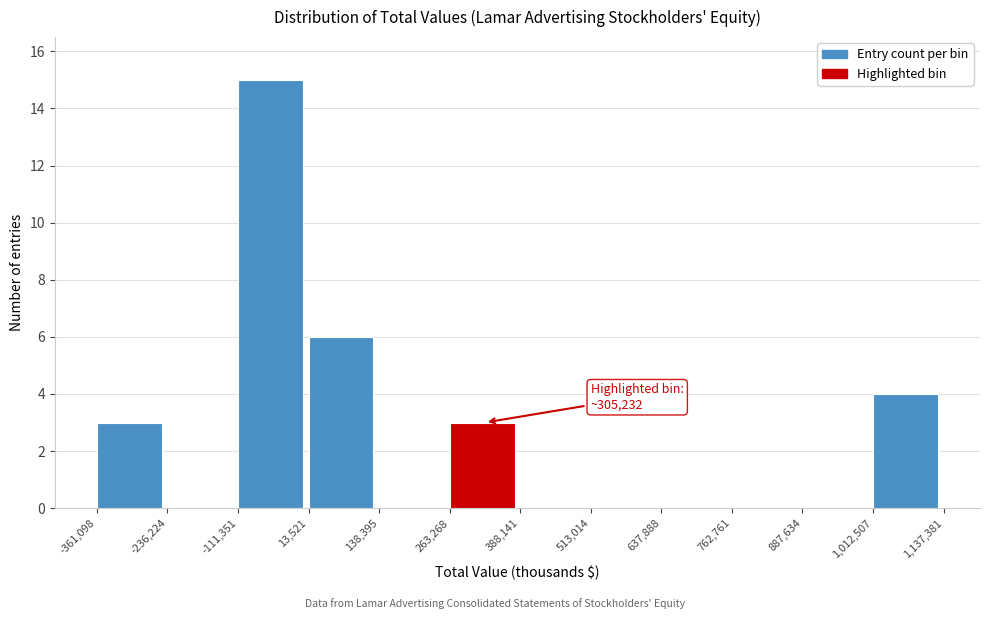

Over which range of the x-axis is the bar tallest?

-111,351 to 13,521